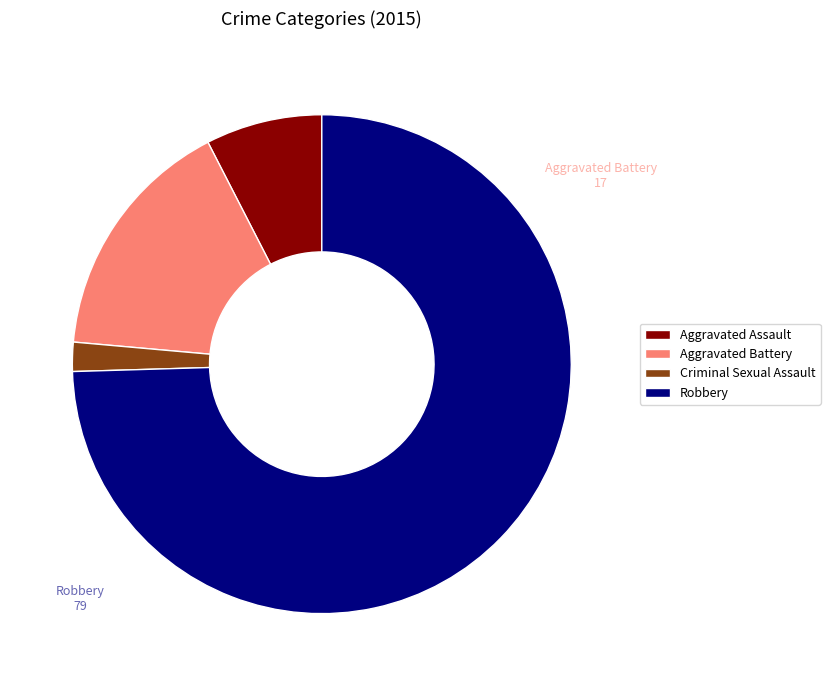

What is the smallest slice in the pie chart?

Criminal Sexual Assault